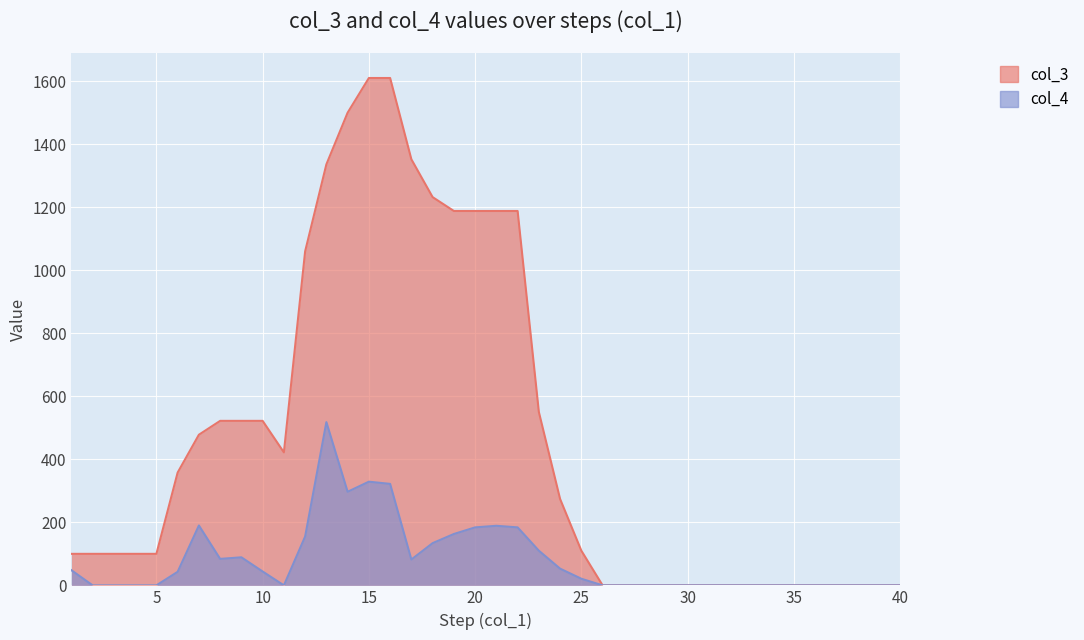

What are all the series names shown in the legend?

col_3, col_4